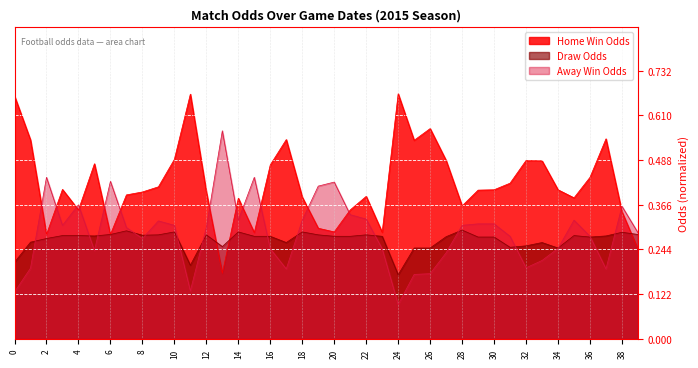

Is it true that Draw Odds equals 0.4 at 17?

False